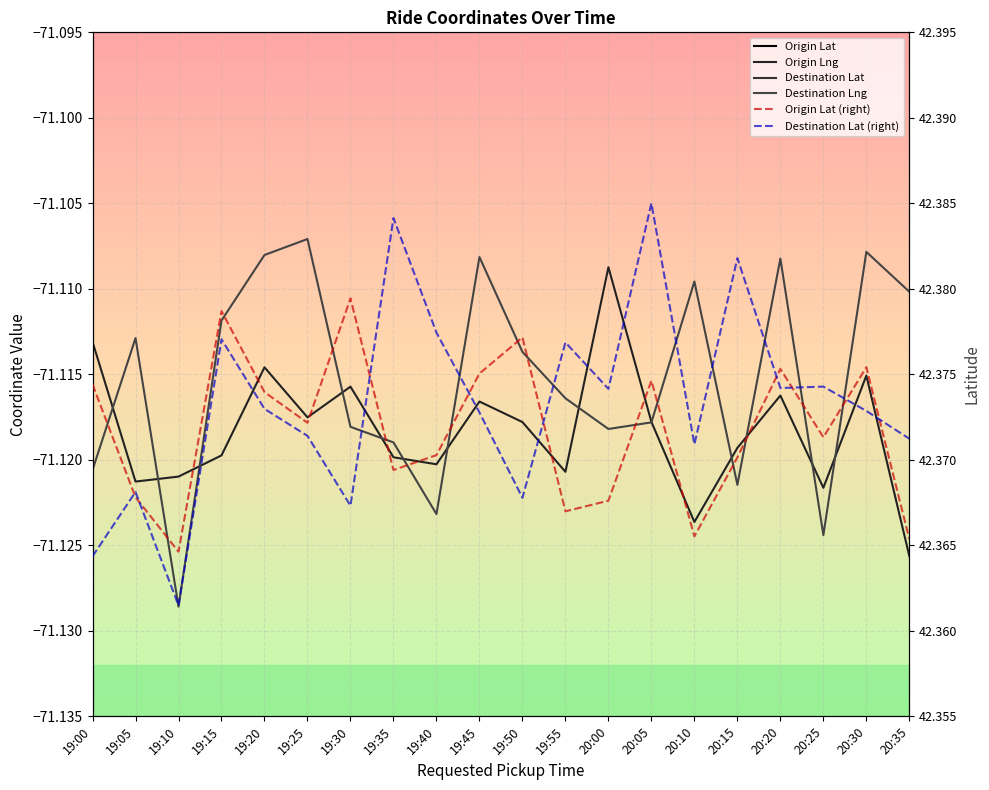

Which category has the highest value across all series?

20:05